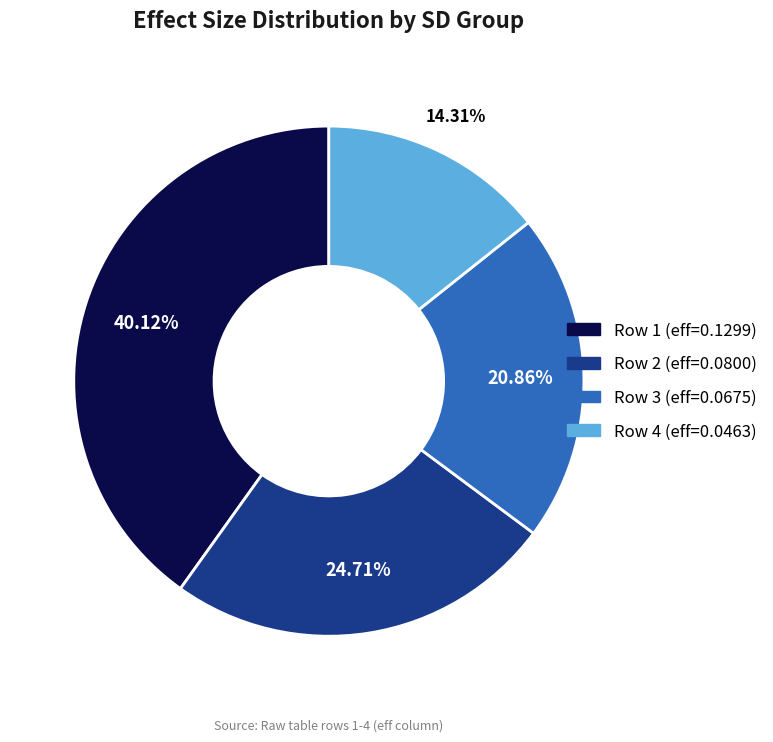

Which category has the biggest portion of the pie?

Row 1 (eff=0.1299)